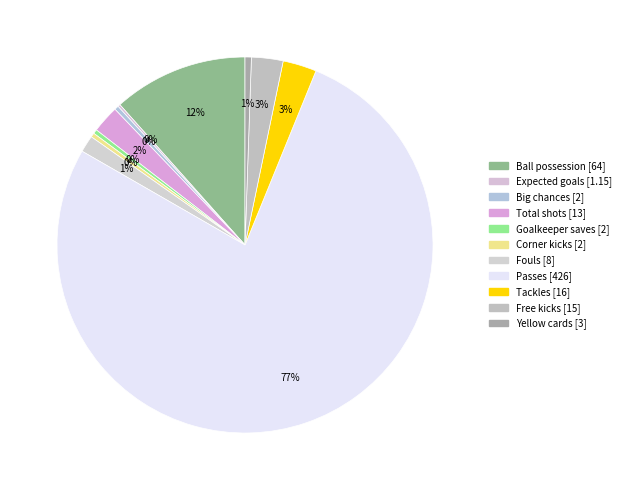

The Big chances slice represents 0% of the pie. True or false?

True